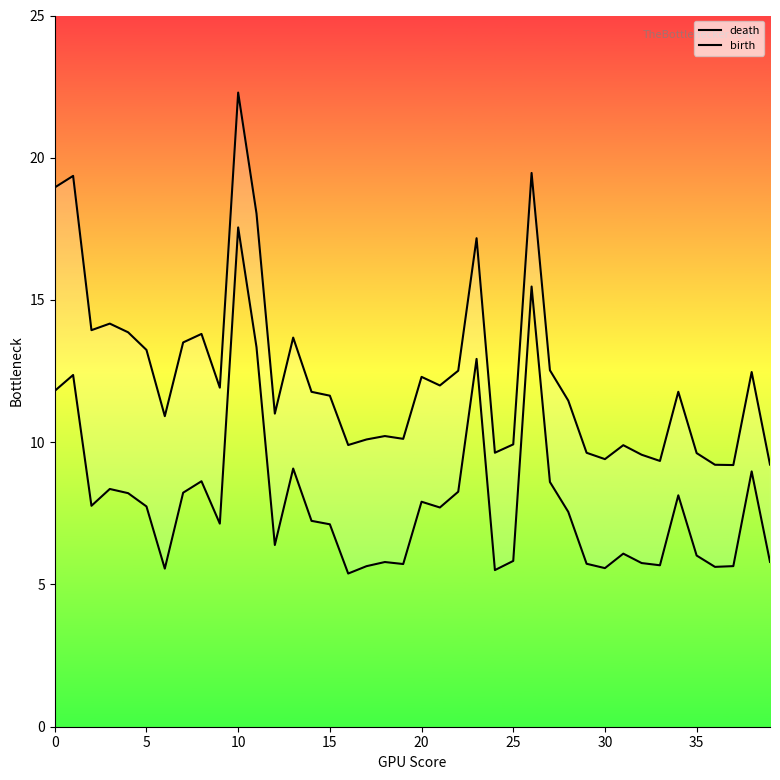

What is the smallest value displayed?

5.4